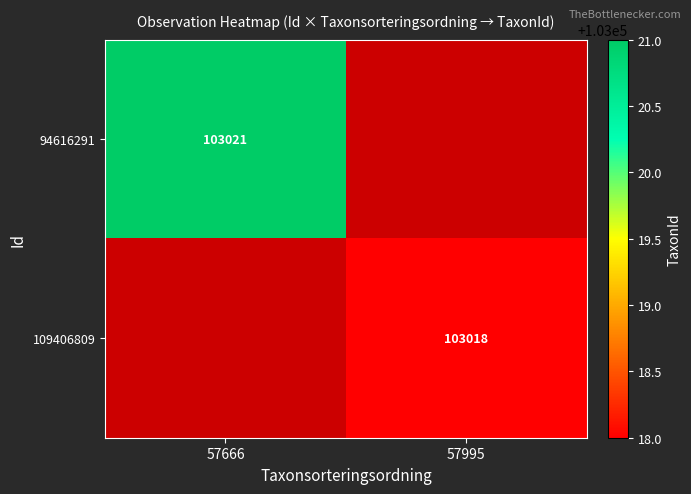

True or false: 94616291 has a value of 103021 at 57666.

True